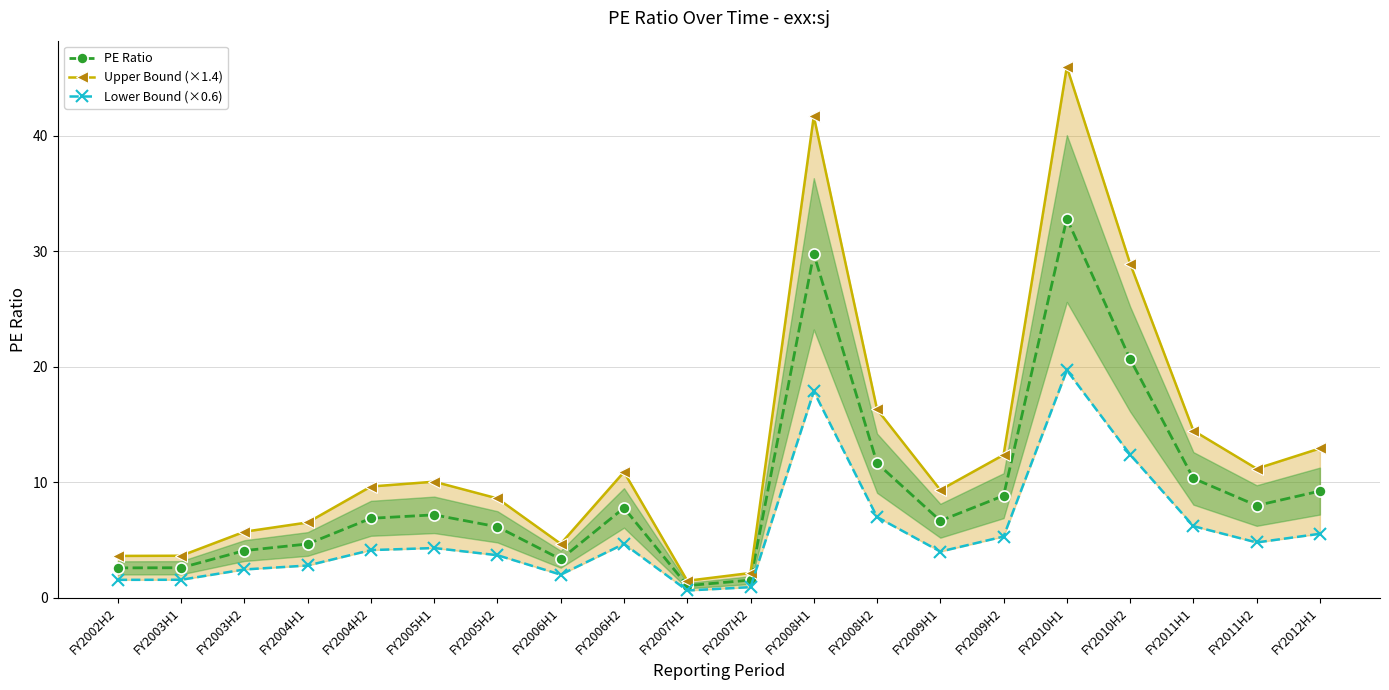

Rank the series by their maximum value, from lowest to highest.

Lower Bound (×0.6), PE Ratio, Upper Bound (×1.4)